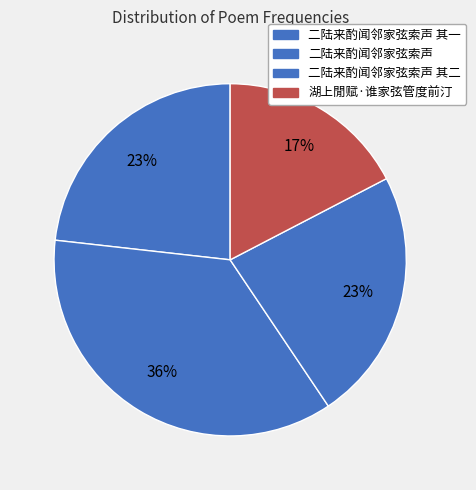

Count the number of slices in the pie.

4